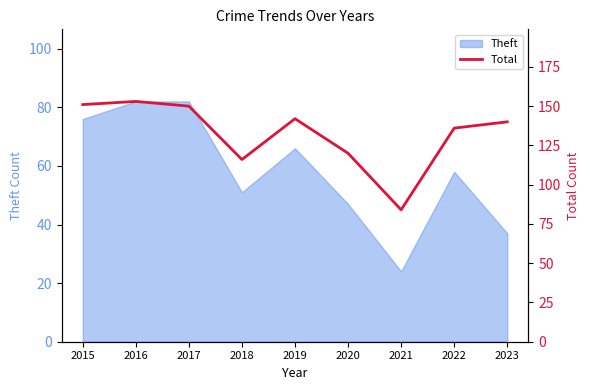

What is the sum of all values?

1192